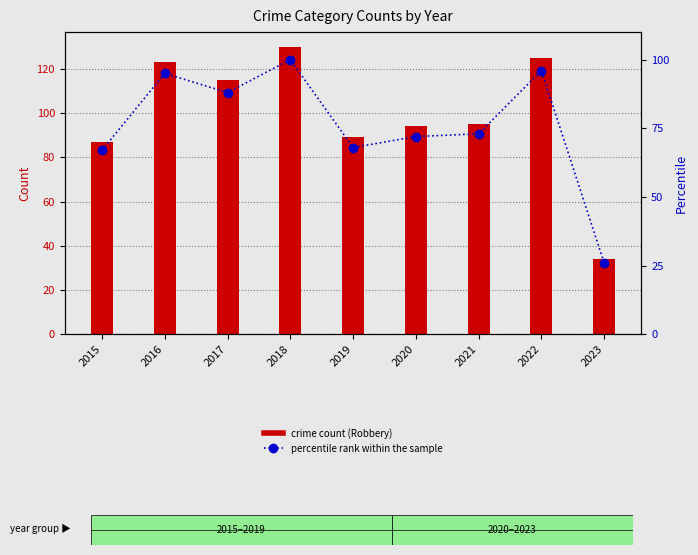

What is the maximum value shown in the chart?

100